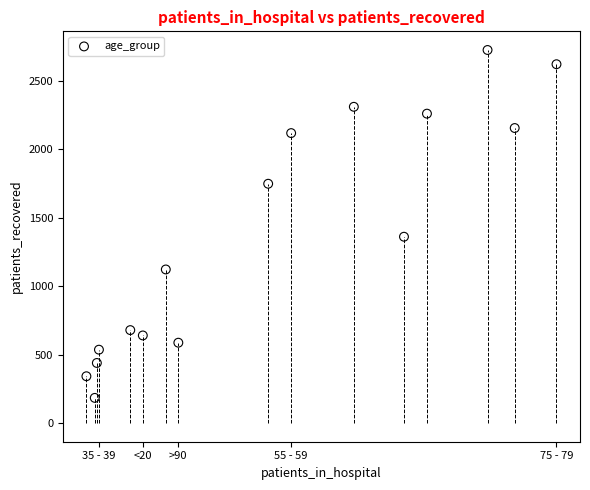

What is the range of Y values (max minus min)?

2541